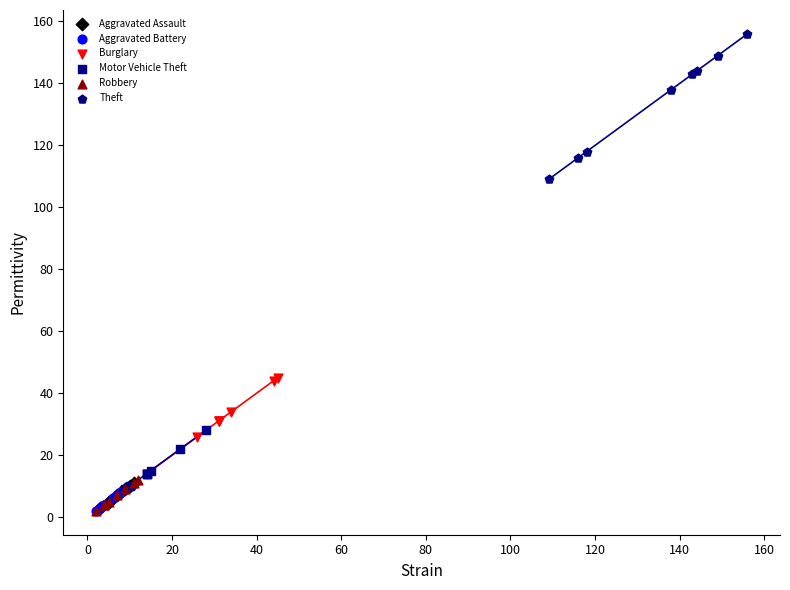

Which series contains the highest Y value?

Theft